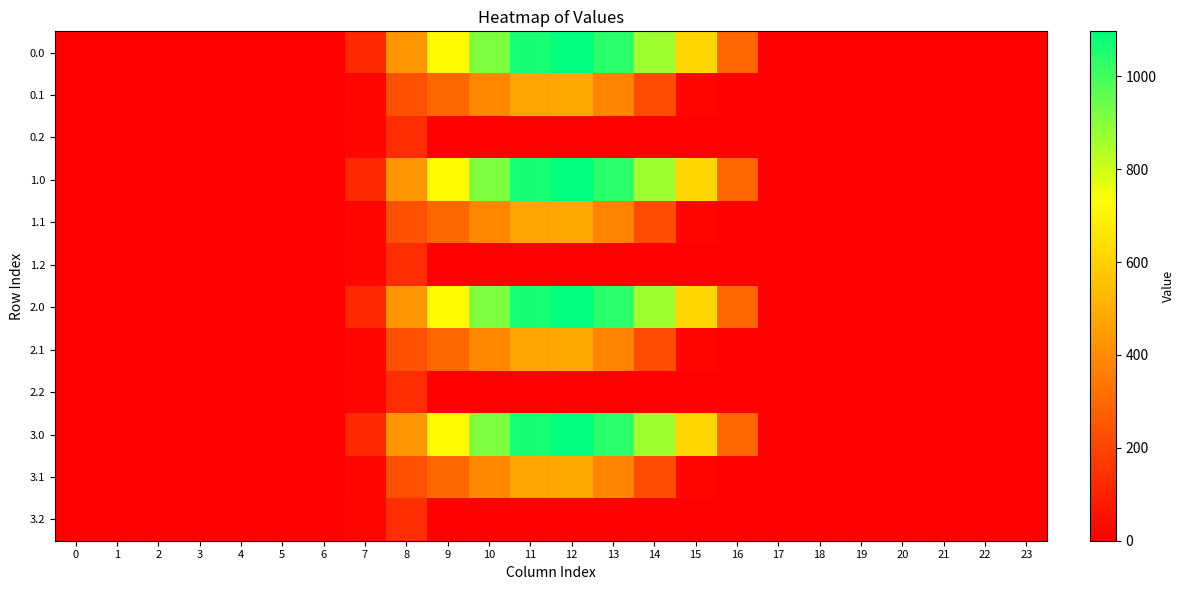

At how many categories does at least one series exceed 238?

9